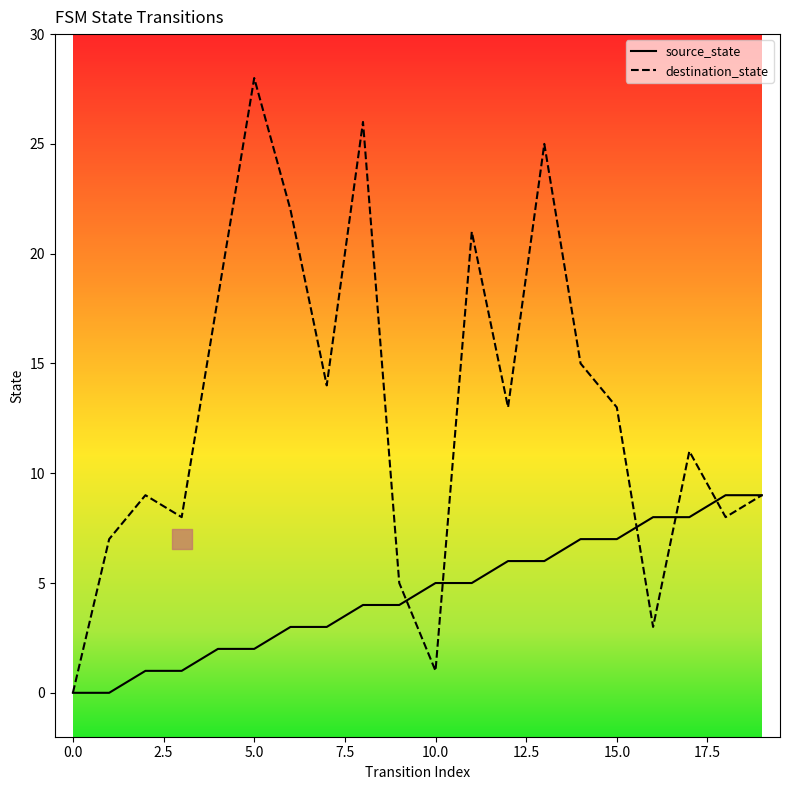

At which category is the sum across all series the highest?

13